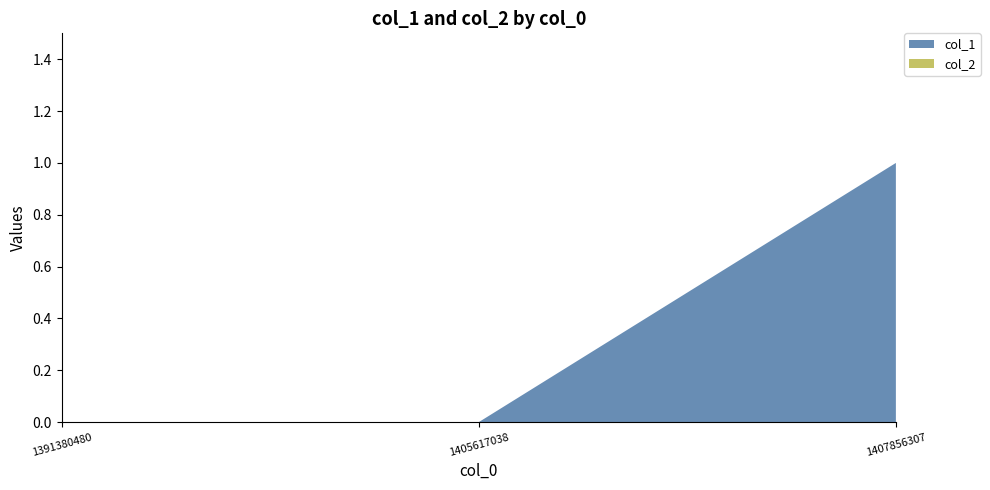

Reading left to right, what are all the values shown in this chart?

col_1: 0	0	1
col_2: 0	0	0